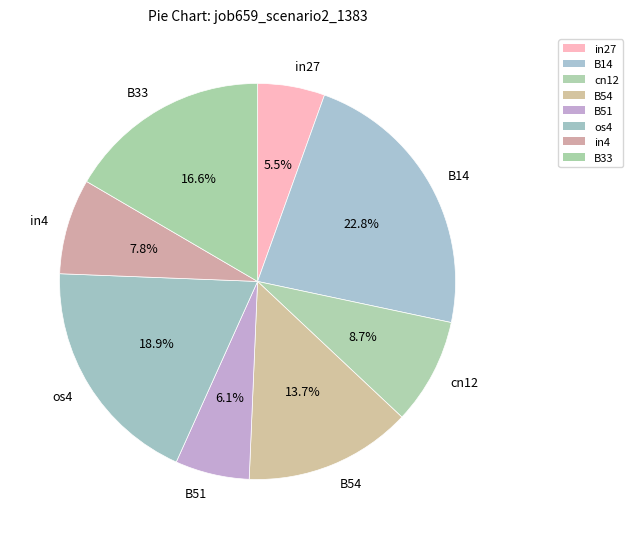

What percentage do in27 and cn12 together represent?

14.2%